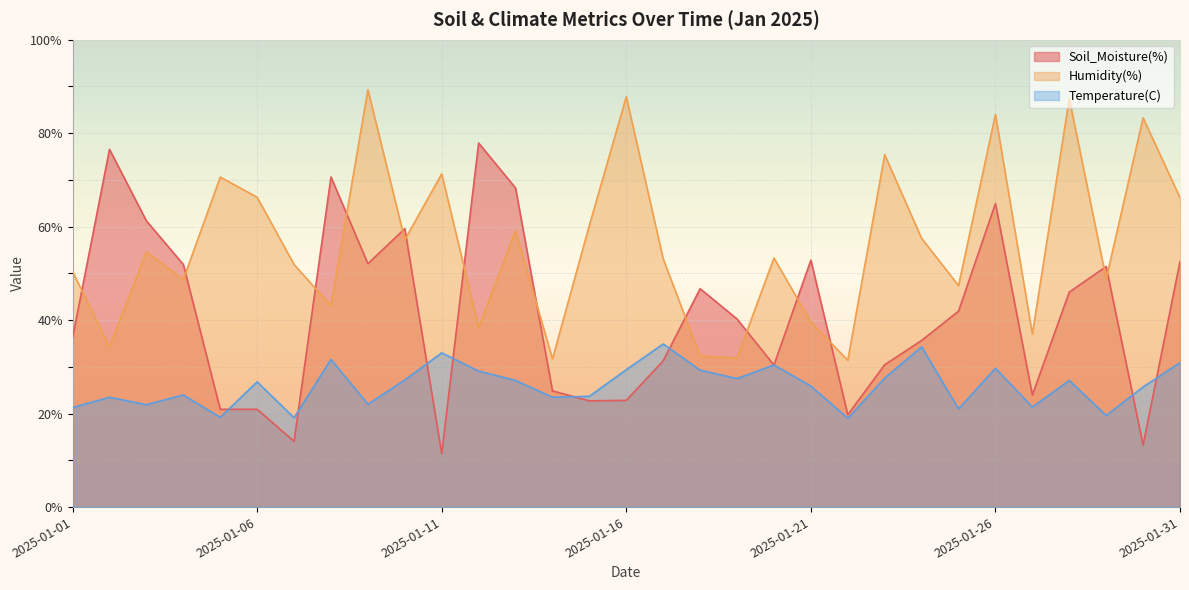

Where is the first local maximum for Temperature(C)?

2025-01-02